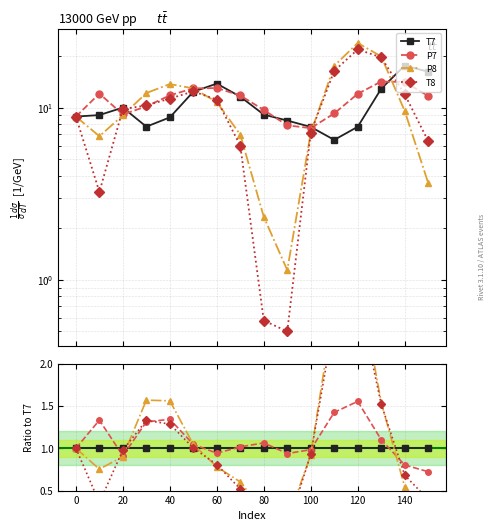

How many lines are shown in the chart?

4